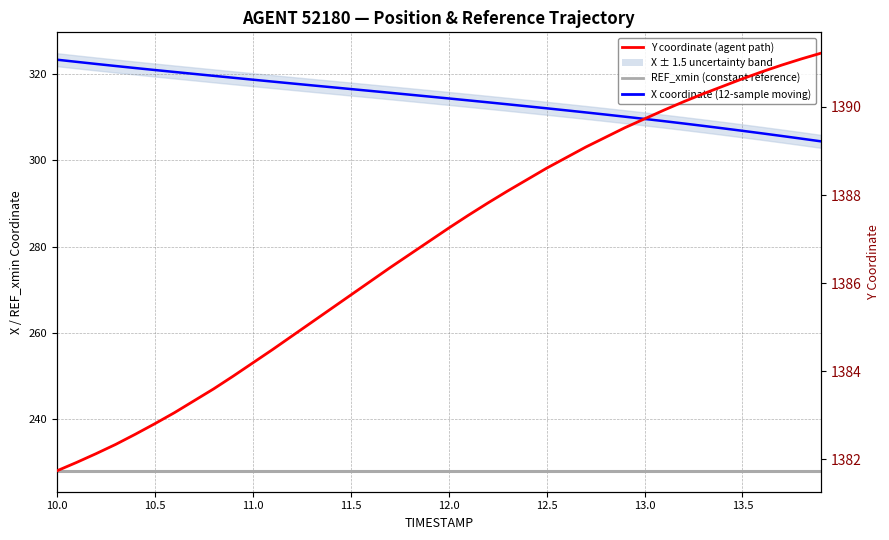

True or false: X coordinate (12-sample moving) and Y coordinate (agent path) intersect in this chart.

False